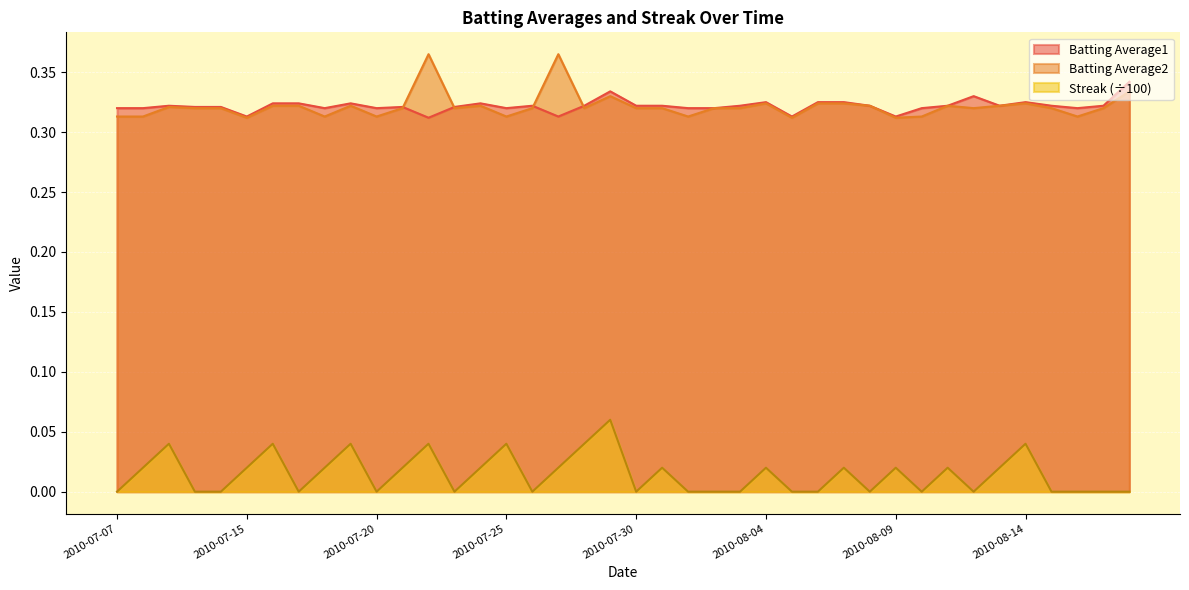

What are all the series names shown in the legend?

Batting Average1, Batting Average2, Streak (÷100)